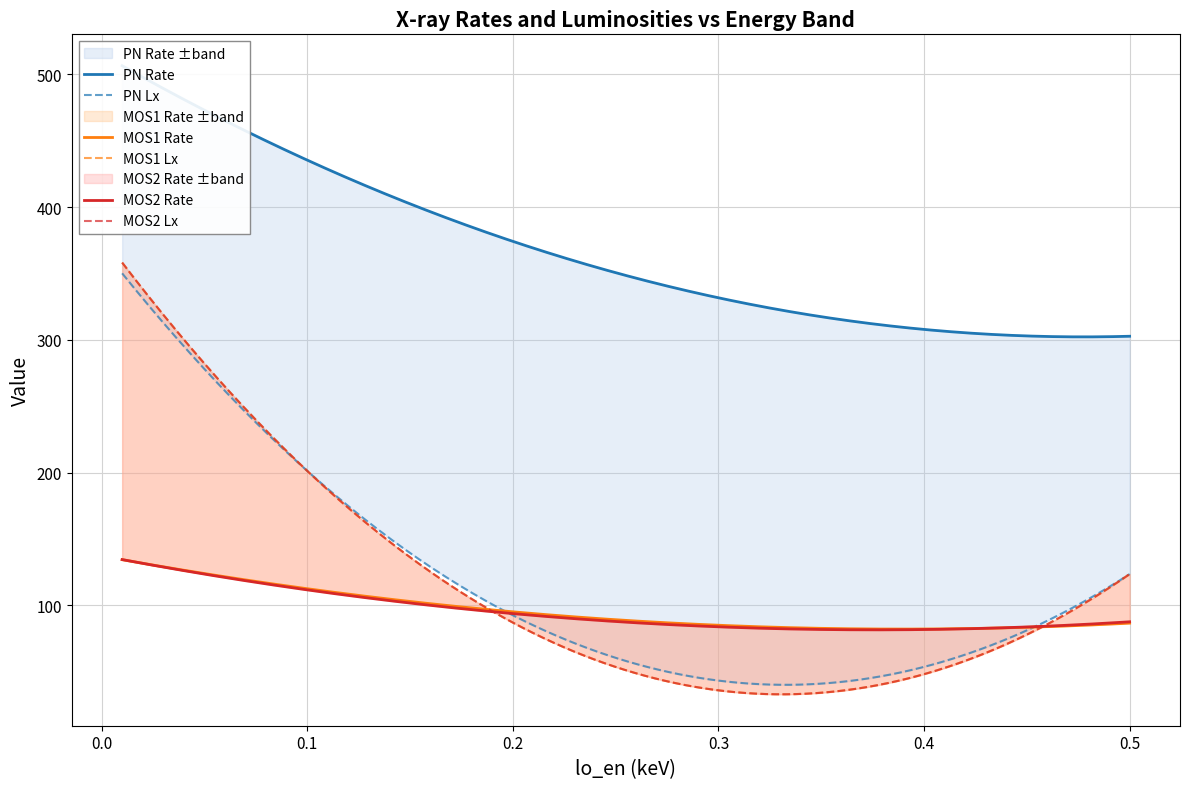

Which has a higher value, 0.01 or 0.5?

0.01